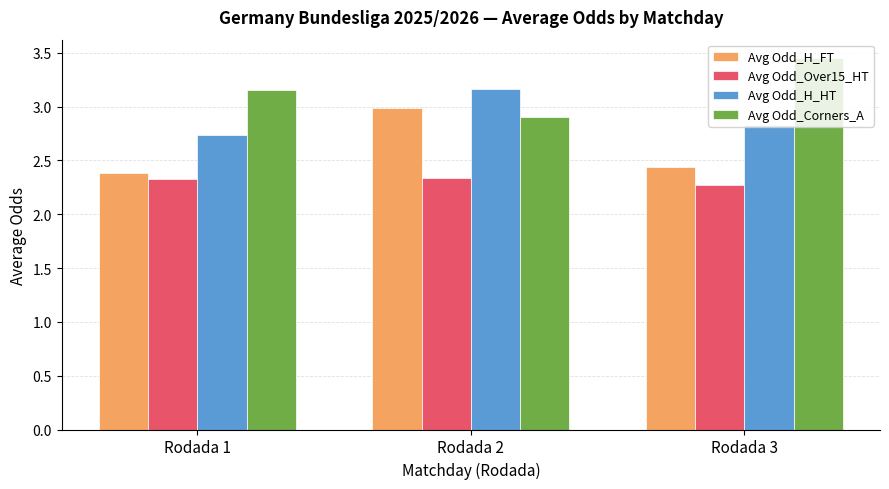

What is the total value across all series at Rodada 1?

10.6